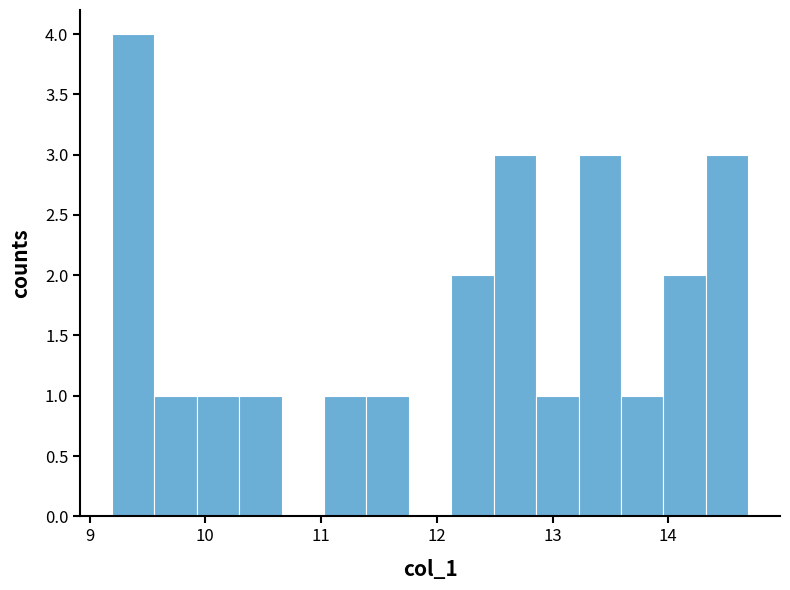

Around what value on the x-axis is the tallest bar? Give the approximate position of its centre, as read against the axis.

9.4